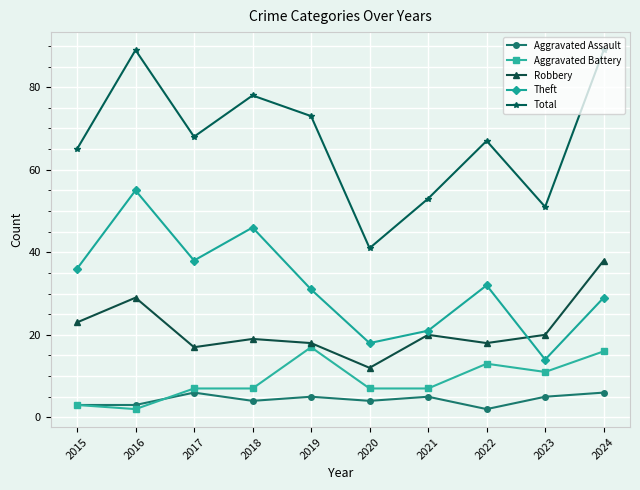

What is the value of the Total point at the 9th from the left?

51